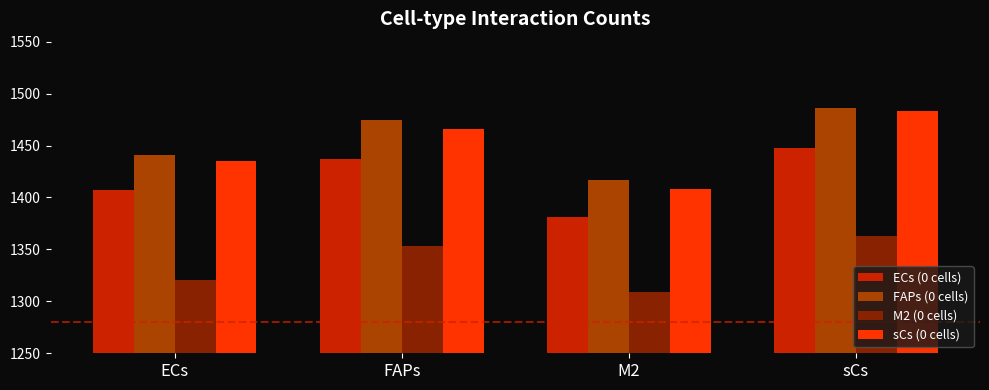

What is the greatest value displayed?

1486